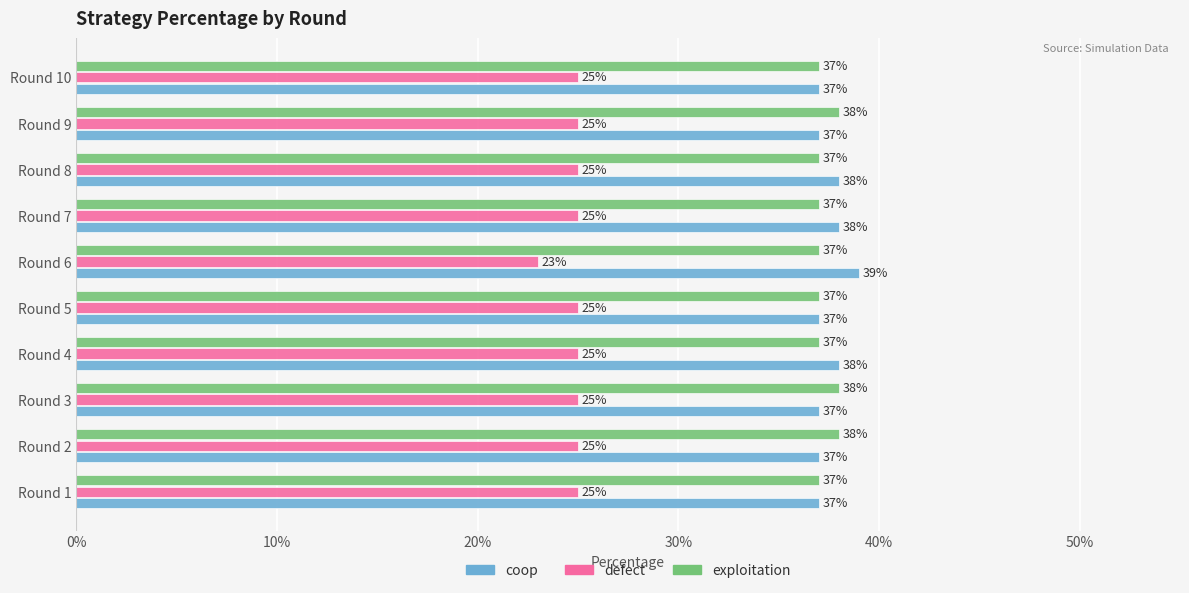

Which series has the largest total across all categories?

coop